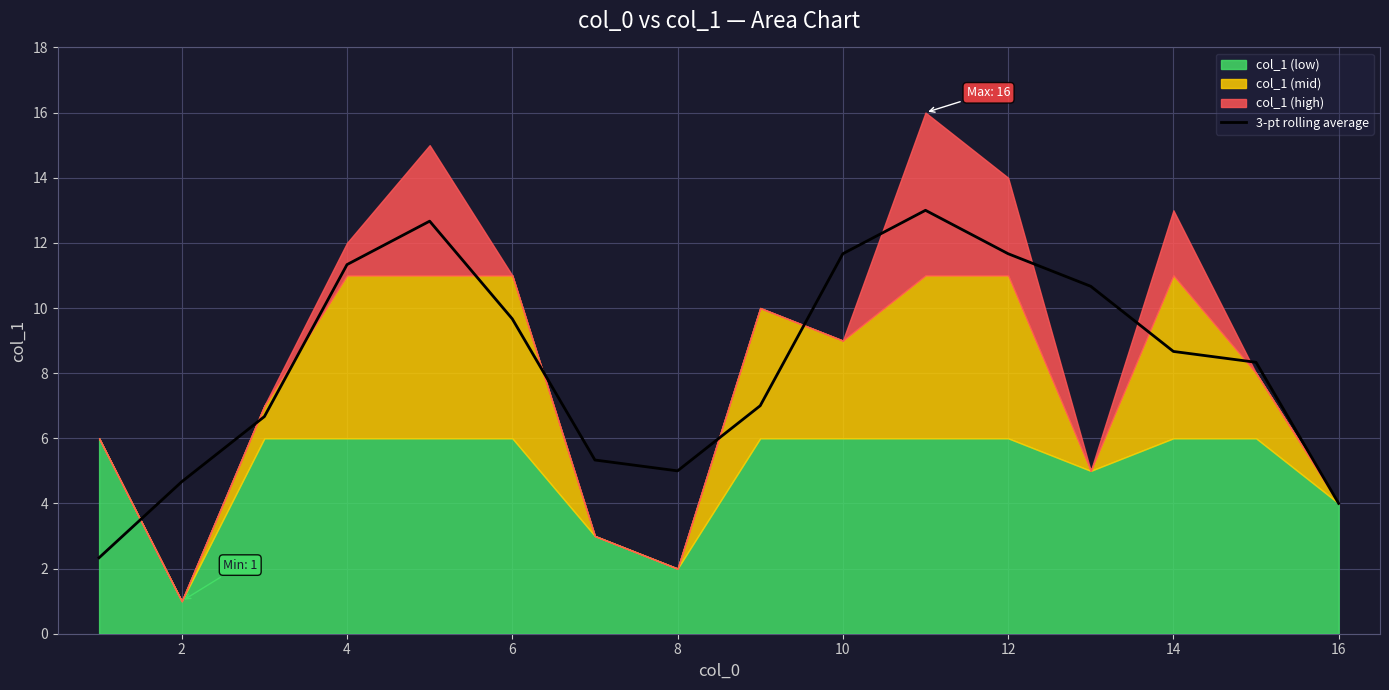

Reading left to right, what are all the values shown in this chart?

2.3	4.7	6.7	11.3	12.7	9.7	5.3	5.0	7.0	11.7	13.0	11.7	10.7	8.7	8.3	4.0